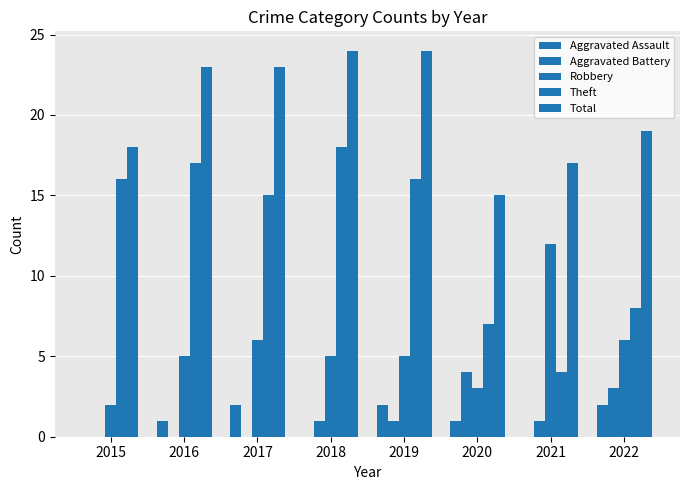

What is the total value across all series at 2020?

30